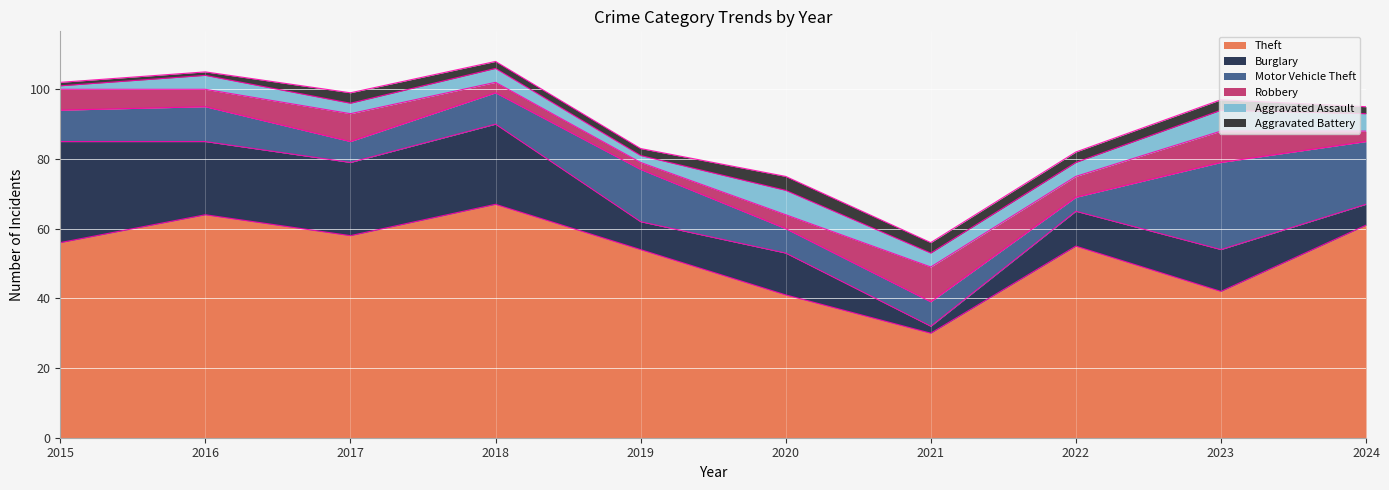

Is it true that Motor Vehicle Theft equals 7 at 2020?

True